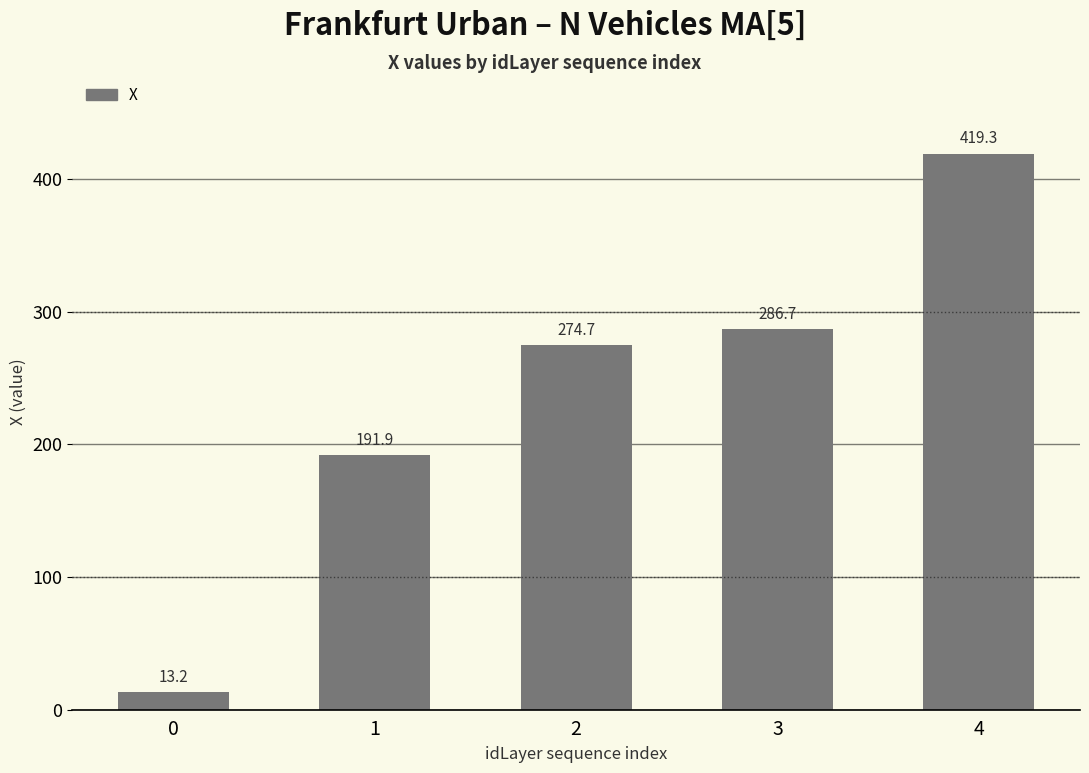

What is the value of the 3rd bar from the left?

274.7